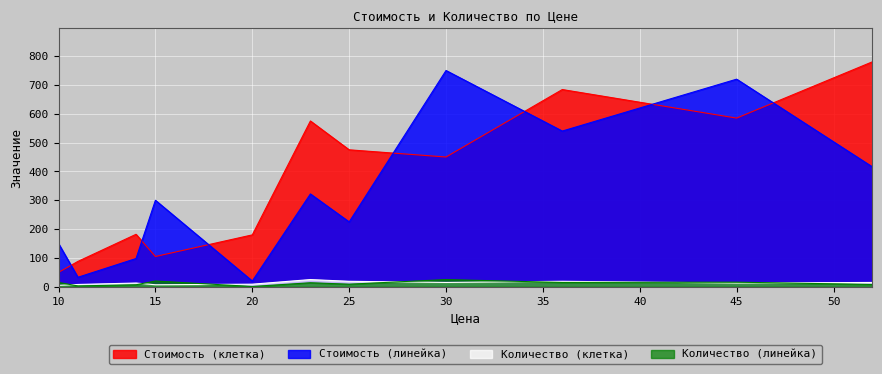

True or false: Стоимость (линейка) and Количество (клетка) intersect in this chart.

False